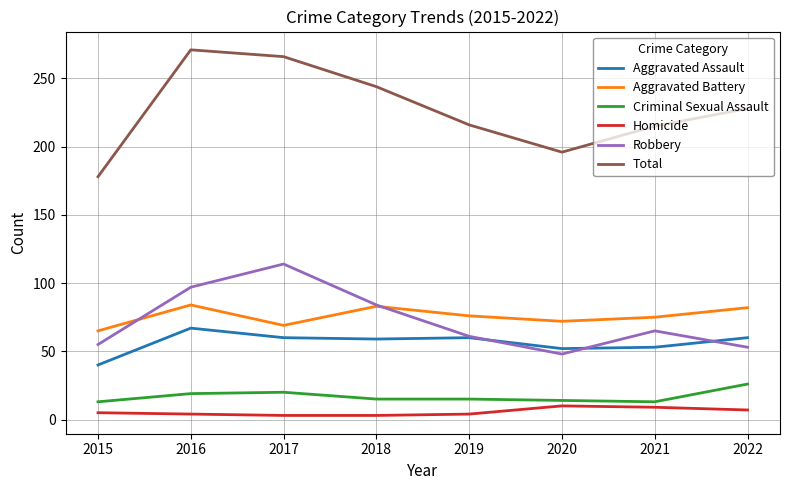

Which series has the largest range (max minus min)?

Total